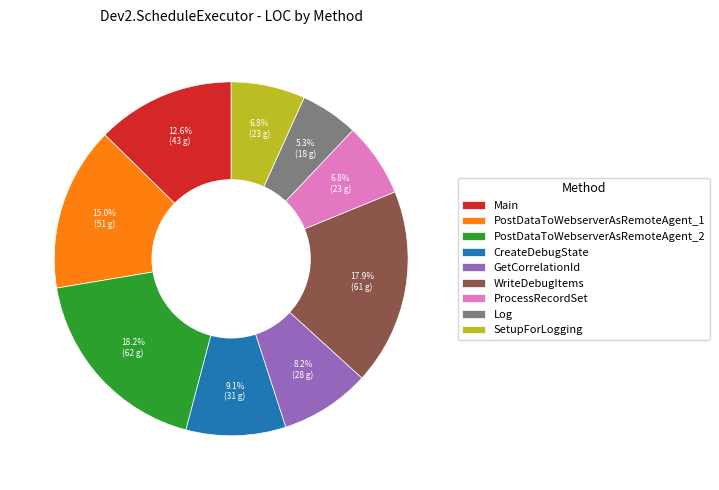

True or false: GetCorrelationId accounts for 8% of the total.

True